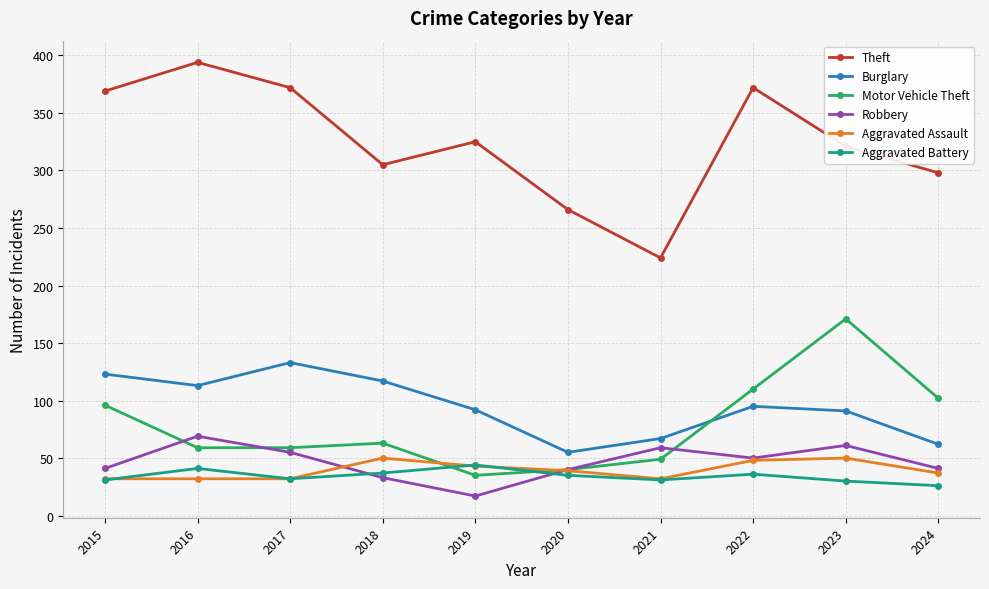

True or false: Robbery has a value of 33 at 2018.

True